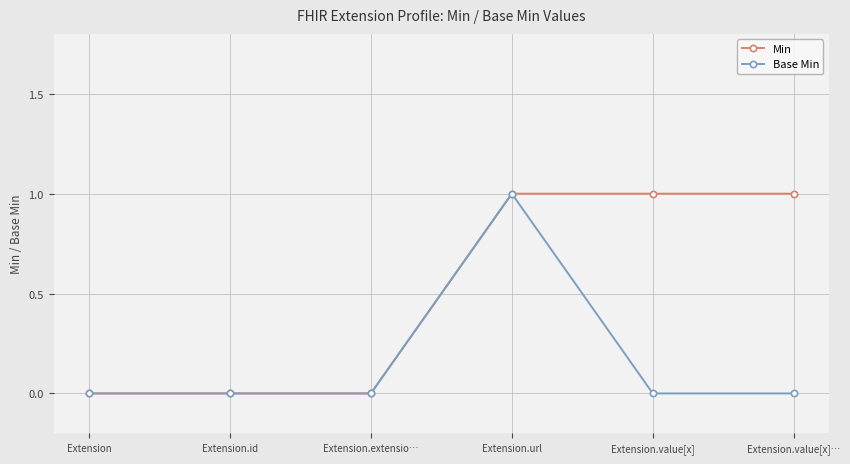

Is it true that Base Min equals 0 at Extension.extensio…?

True